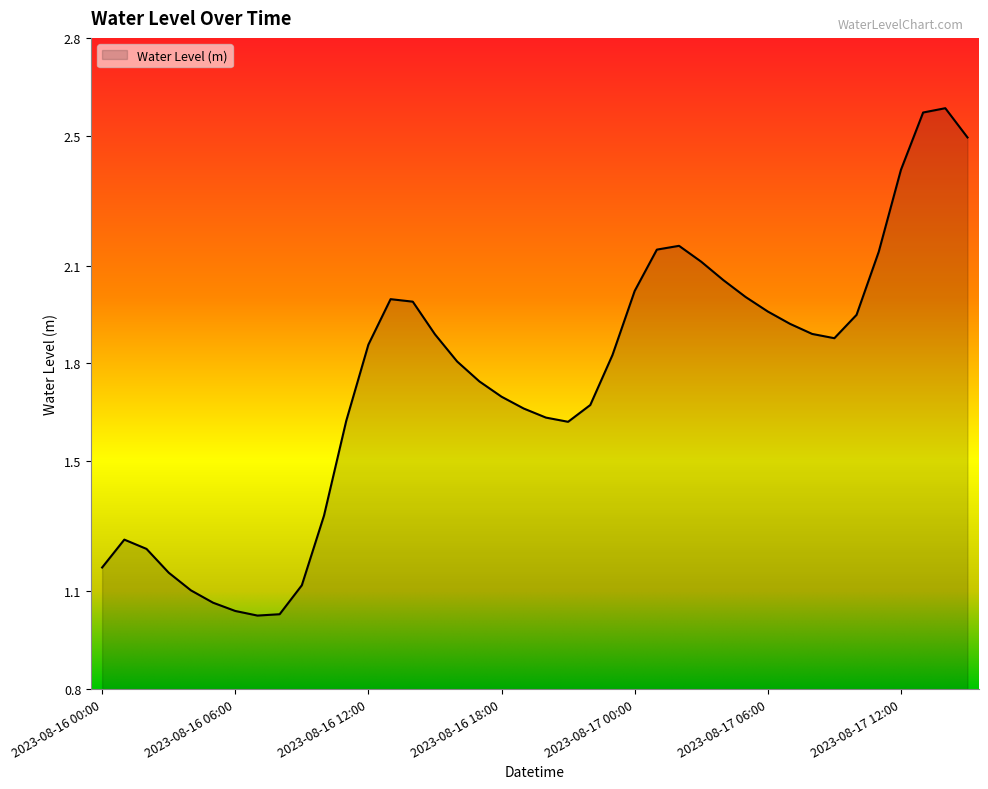

Which label corresponds to the largest value in the chart?

2023-08-17 14:00